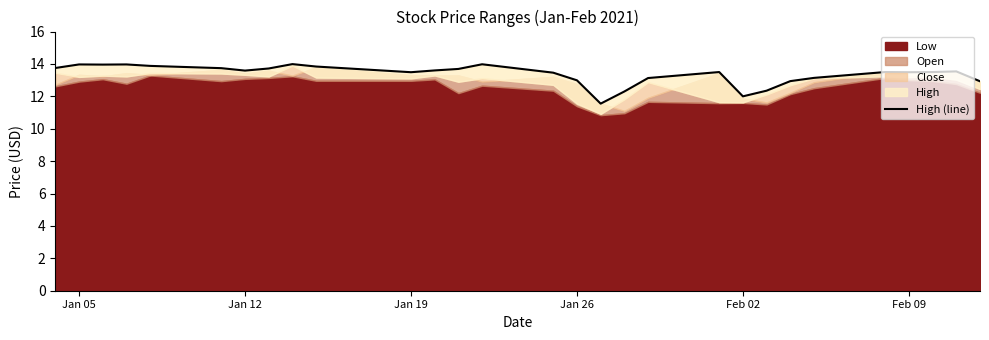

What is the maximum value shown in the chart?

14.0